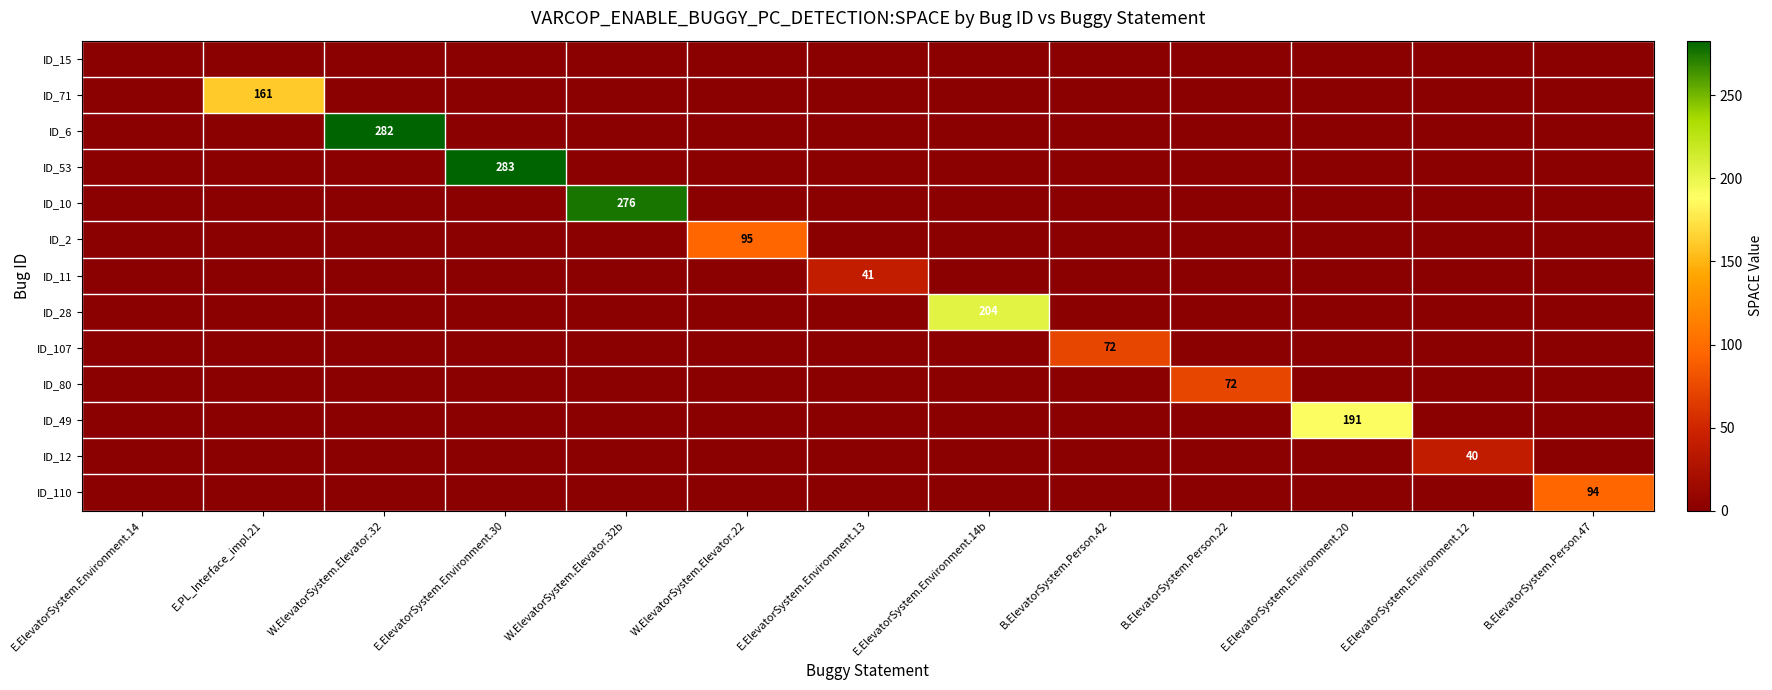

What is the difference between the highest and lowest values at E.PL_Interface_impl.21?

161